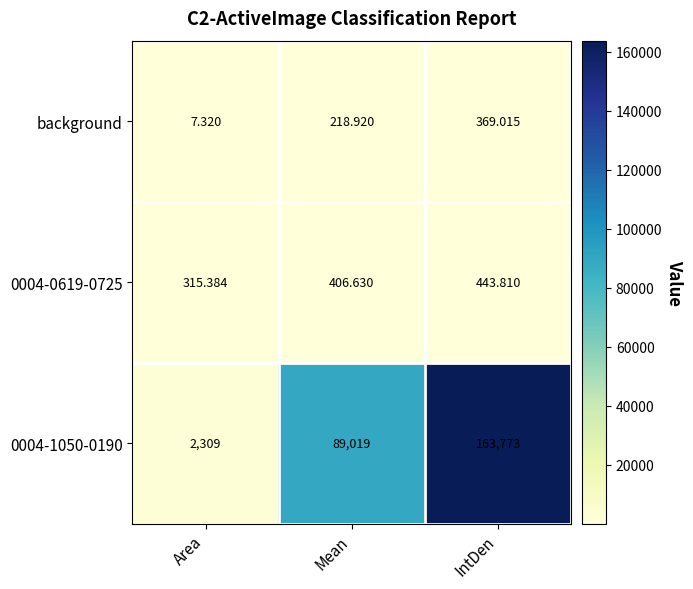

At which label is background closest to 188?

Mean